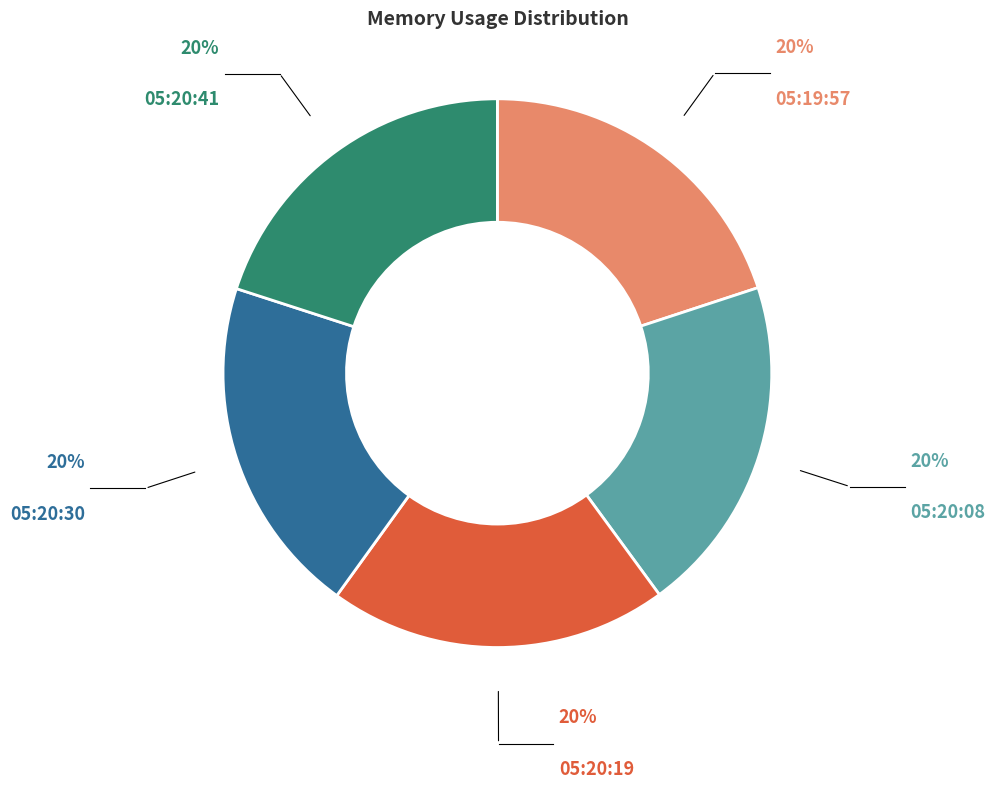

How many segments does this pie chart have?

5